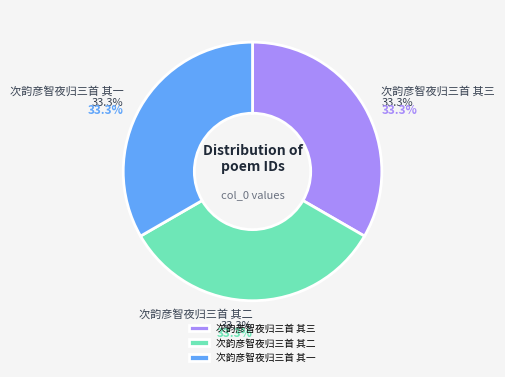

Does 次韵彦智夜归三首 其二 represent more than half of the total?

No